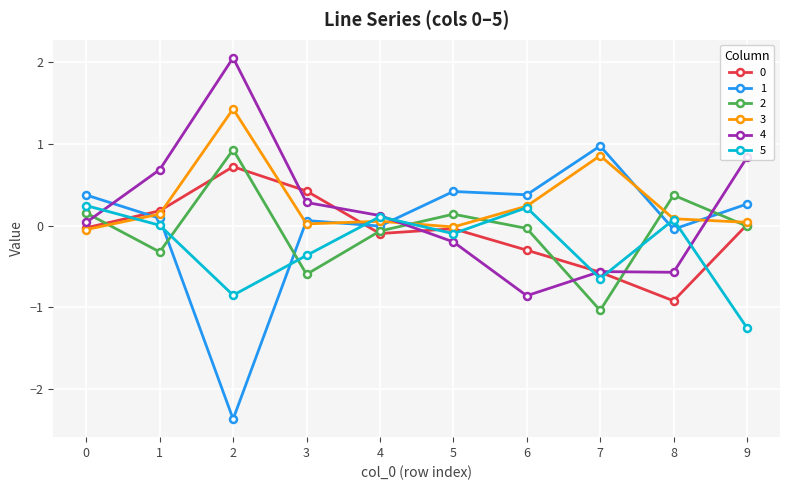

How many categories are shown in the chart?

10